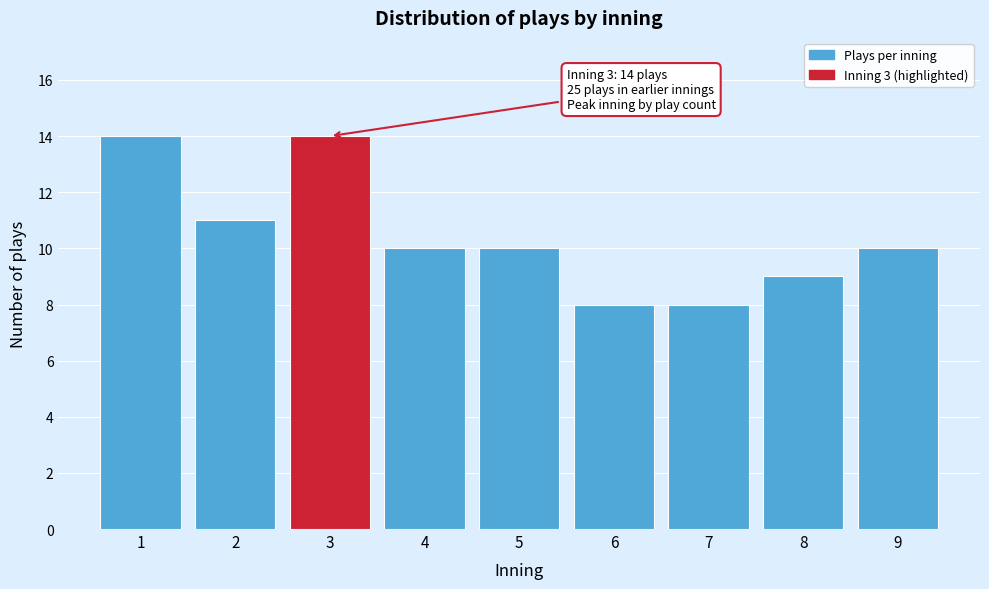

Reading right to left, what are all the values shown in this chart?

9=10	8=9	7=8	6=8	5=10	4=10	3=14	2=11	1=14